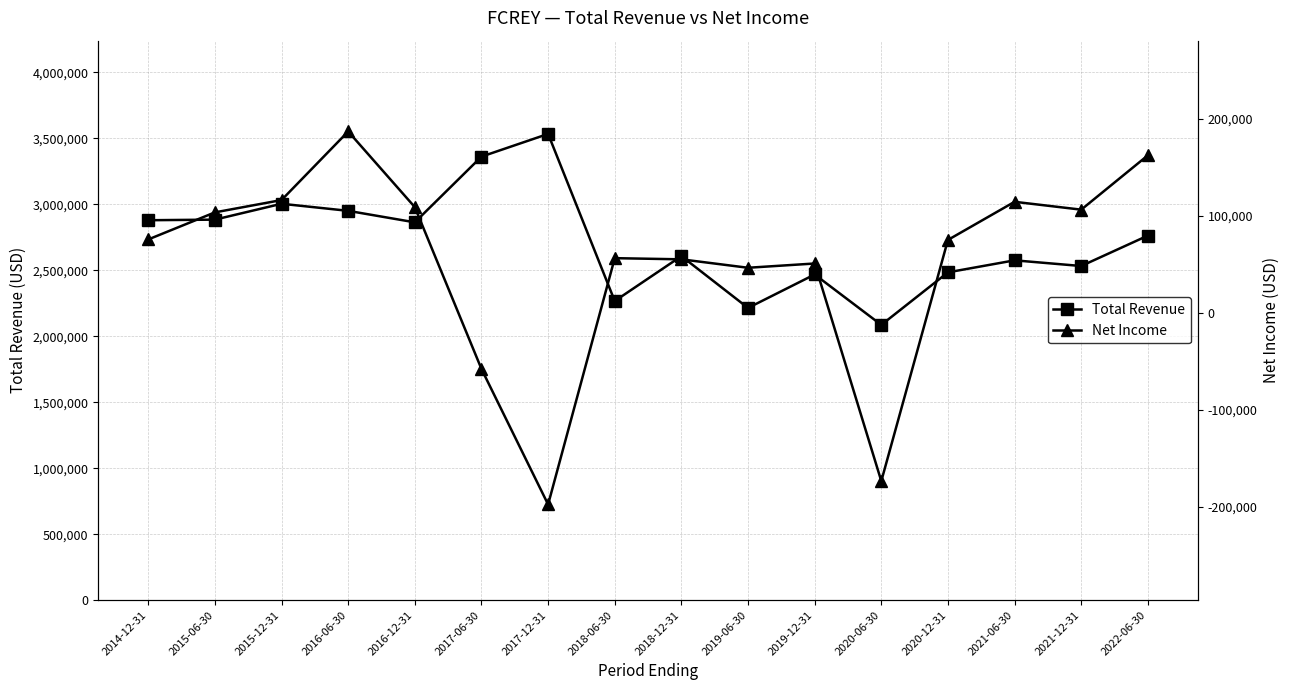

What is the spread (max minus min) of values at 2021-06-30?

2460600